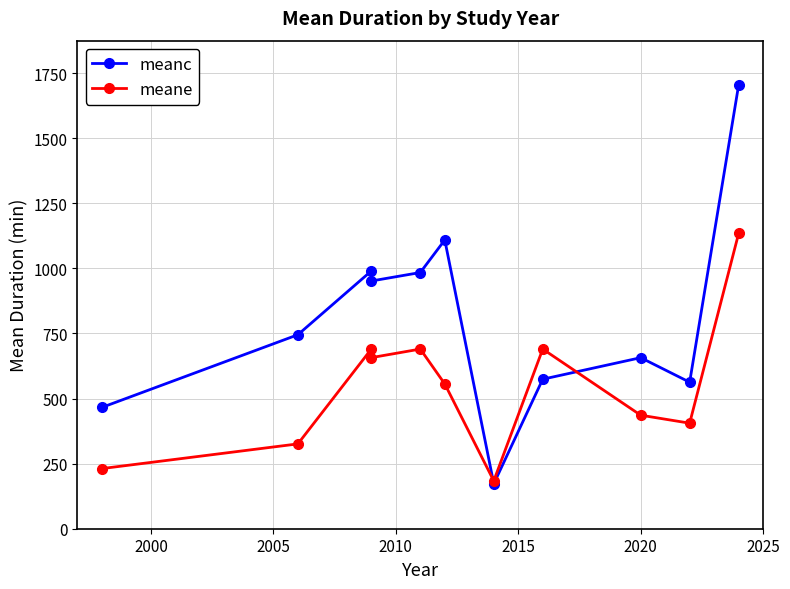

Is this an area chart (filled region under the line)?

No